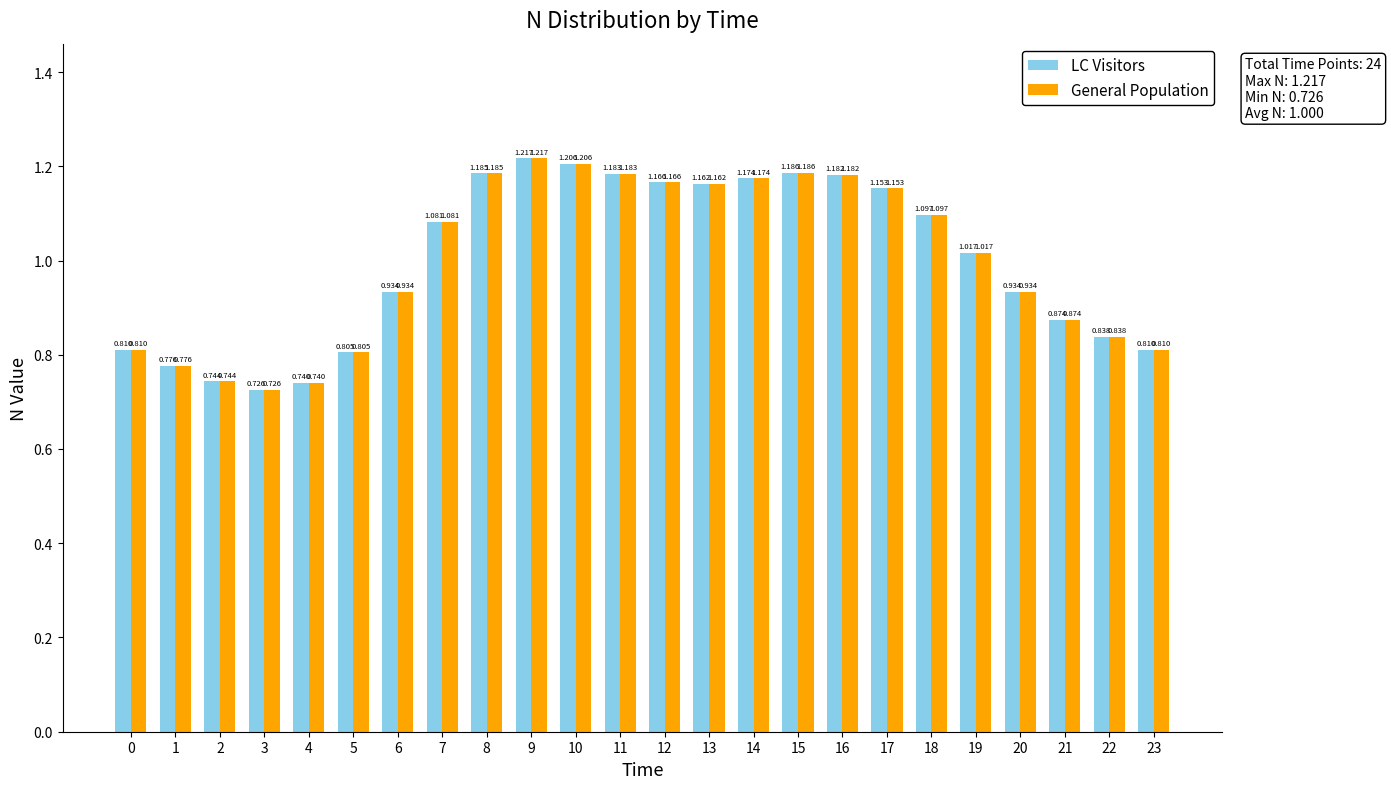

What are all the series names shown in the legend?

LC Visitors, General Population